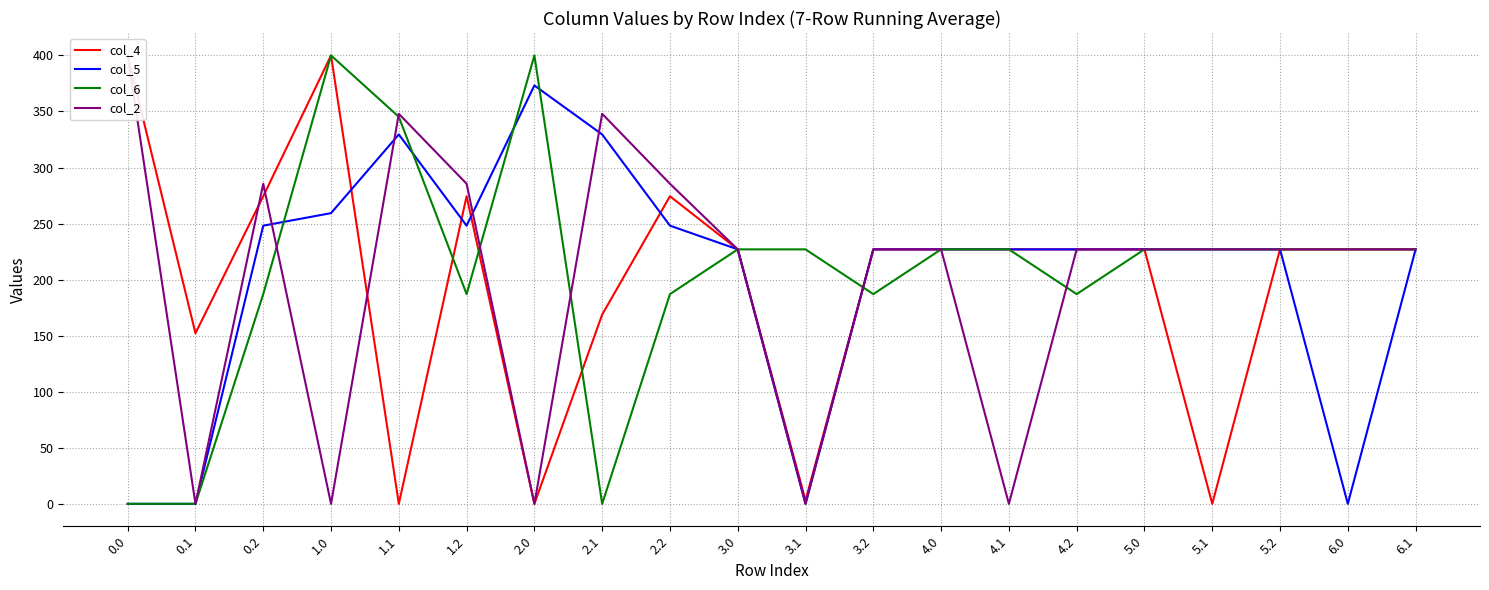

What is the total value across all series at 1.2?

995.2